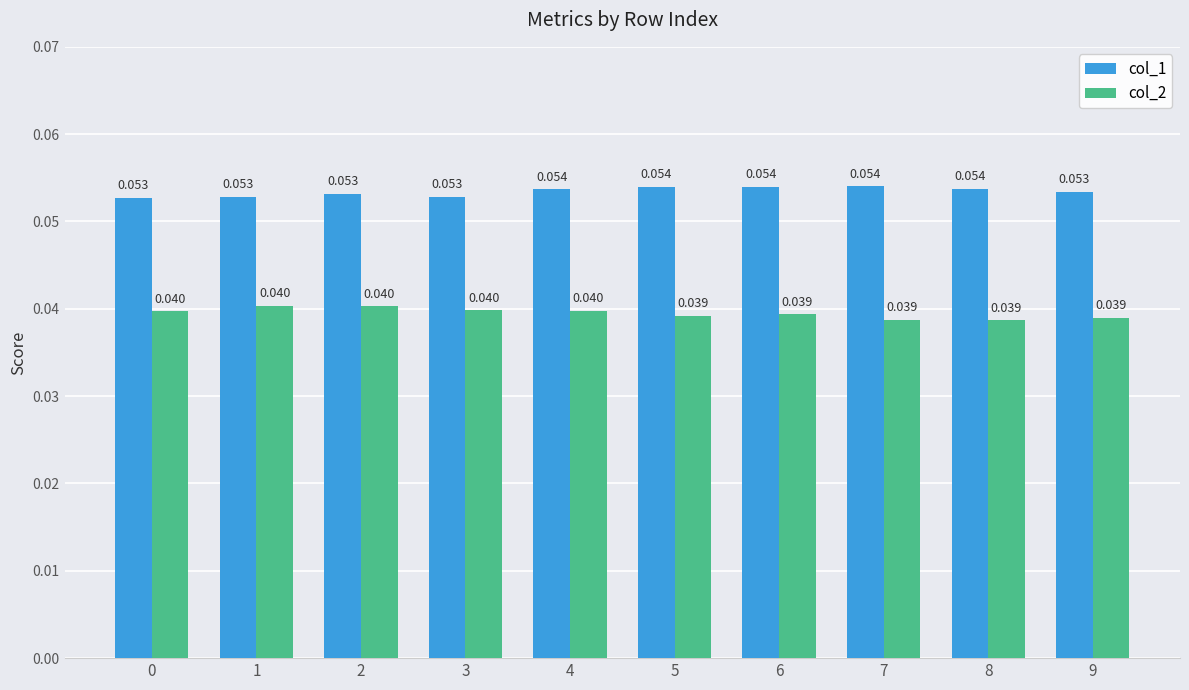

How many bars are there in each group?

2